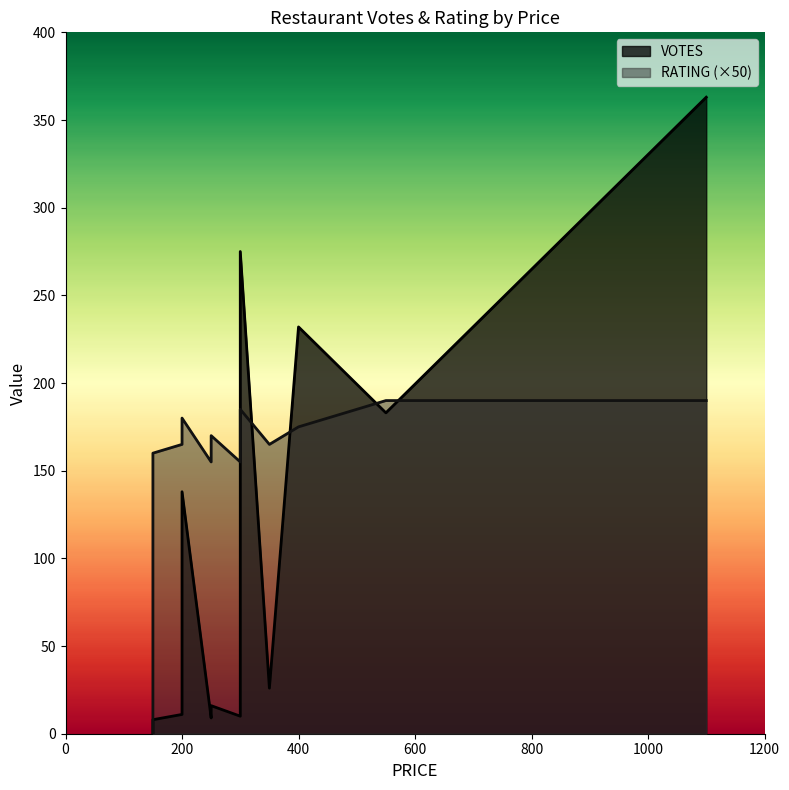

What is the sum of the RATING values at 8 and 3?

7.5